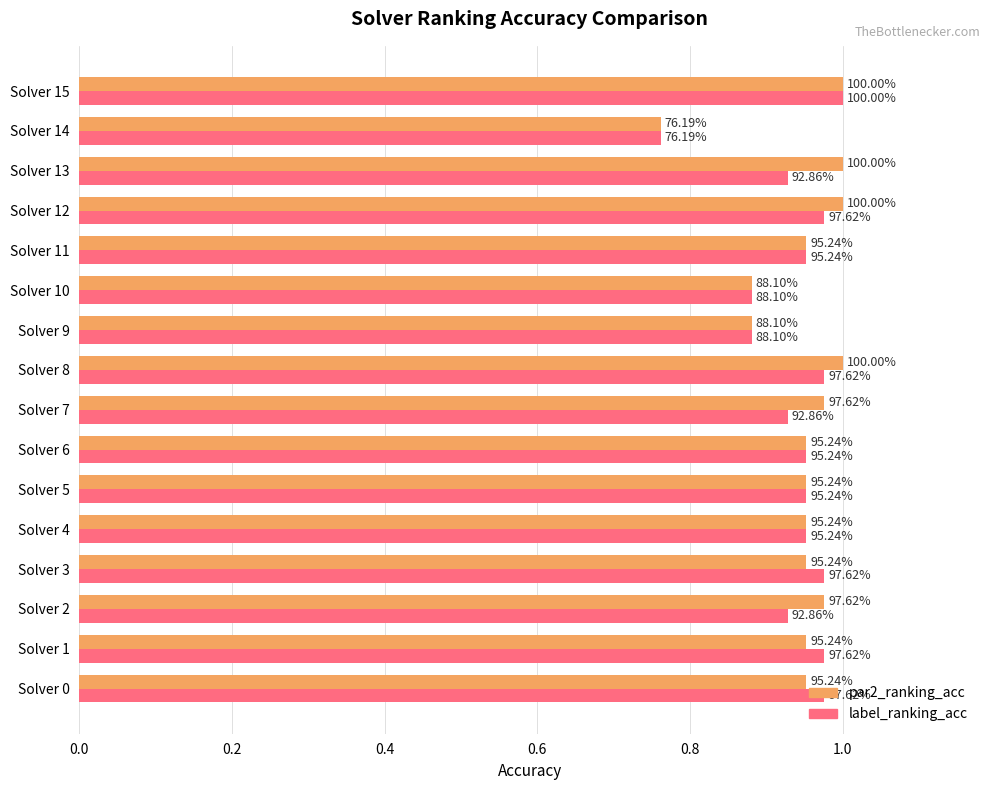

What are all the series names shown in the legend?

par2_ranking_acc, label_ranking_acc